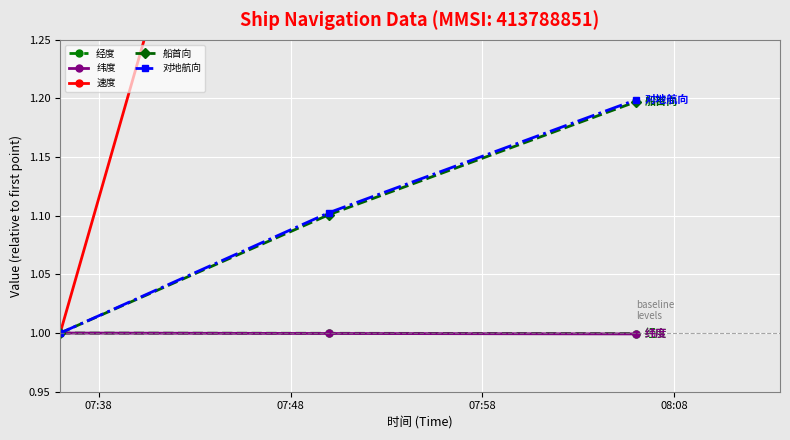

What is the average value of the 对地航向 series?

1.1